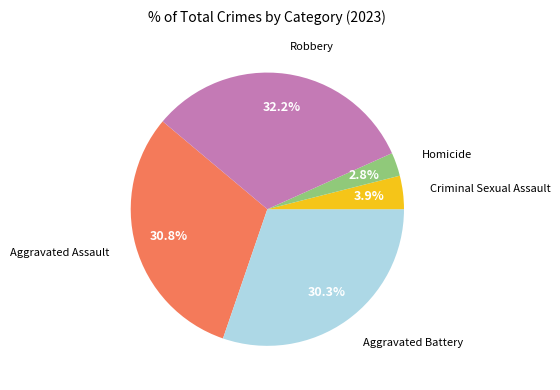

How many slices are in this pie chart?

5